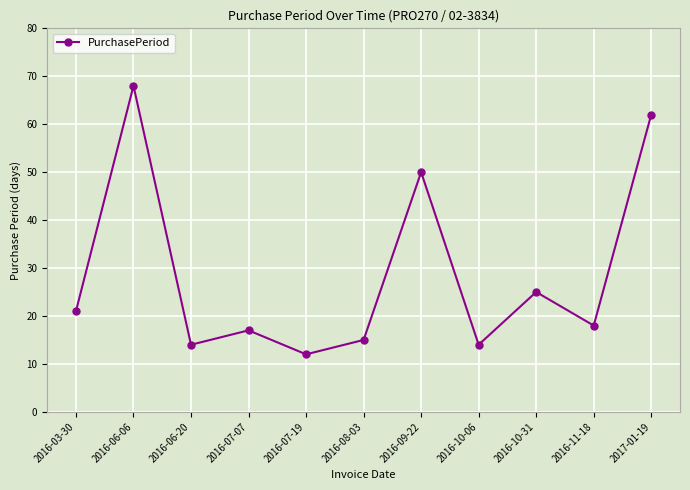

At which label does the data first exceed 18?

2016-03-30